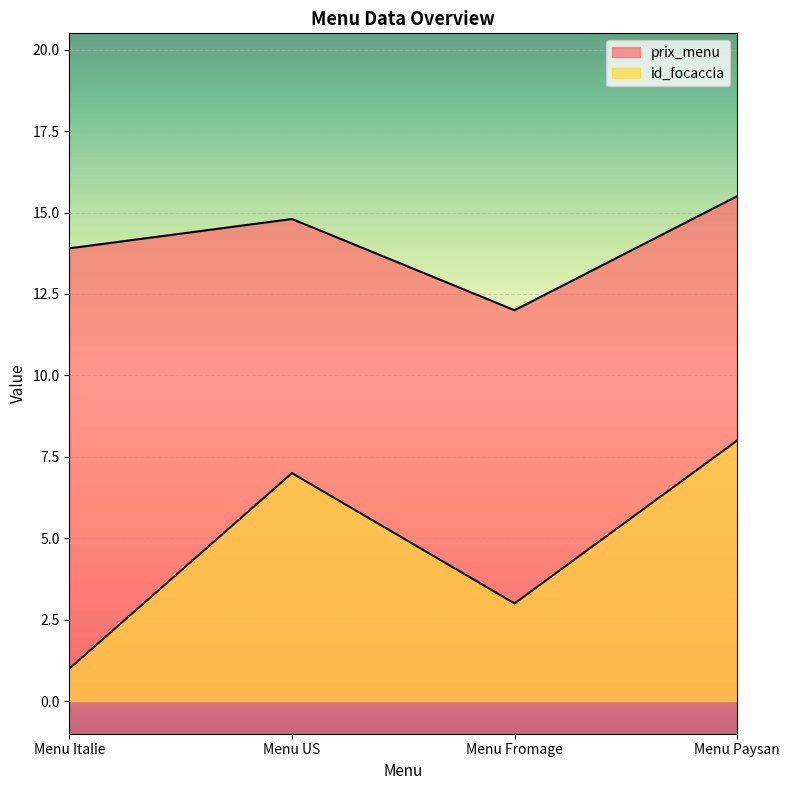

Which series has the largest total across all categories?

prix_menu